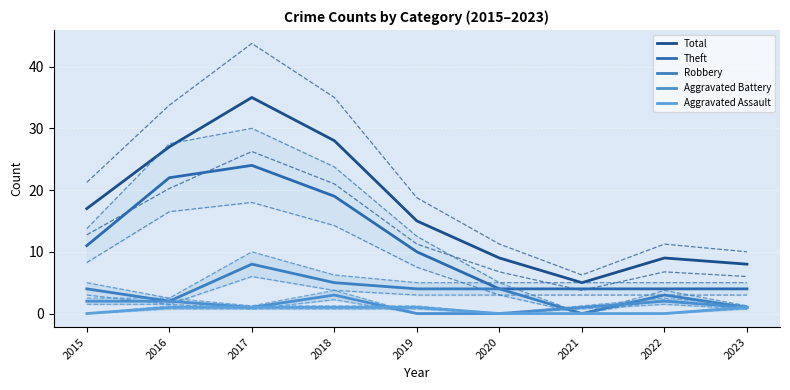

Read the Theft value at 2015.

11